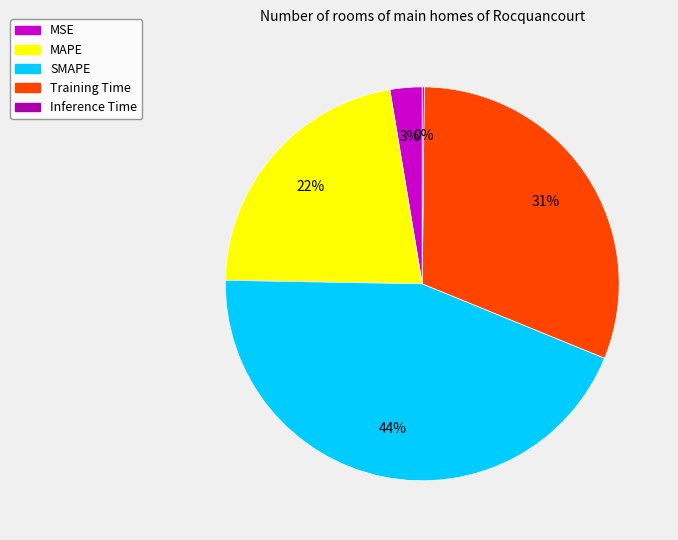

Is it true that SMAPE is 31% of the pie?

False